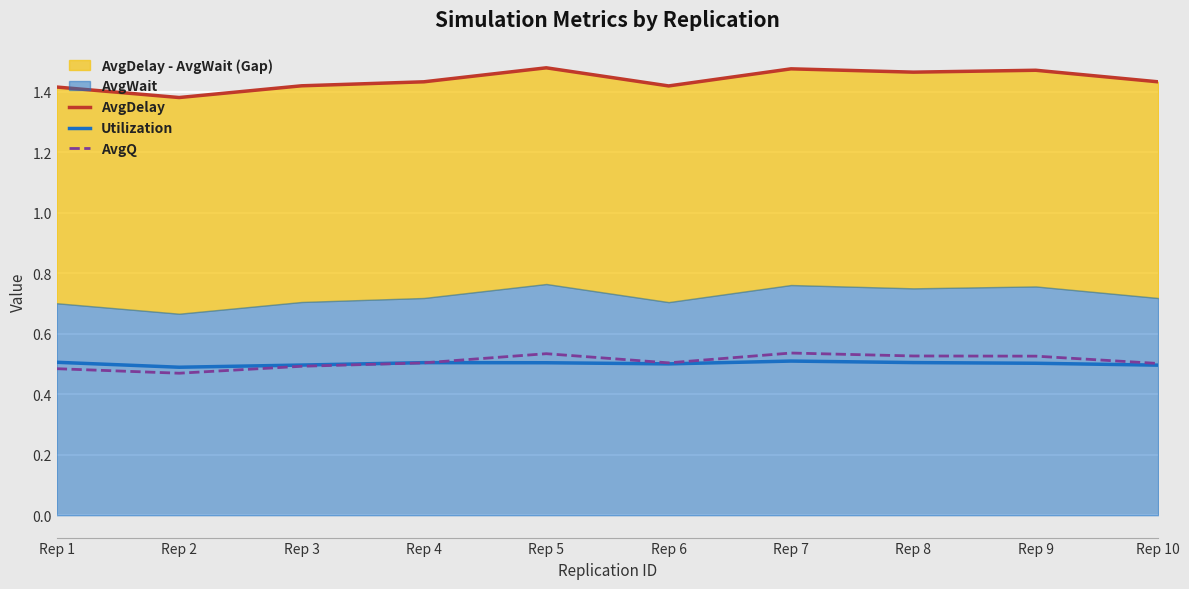

Between Rep 6 and Rep 8, which series saw the biggest shift?

AvgDelay